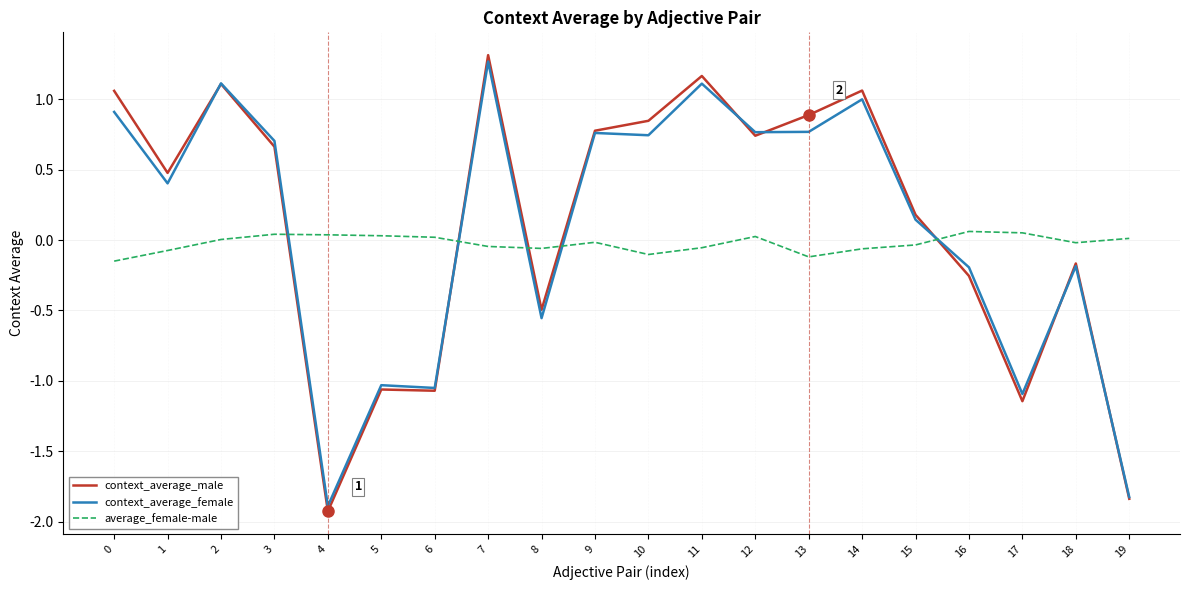

After their last crossing, which series has the higher values: context_average_male or average_female-male?

average_female-male